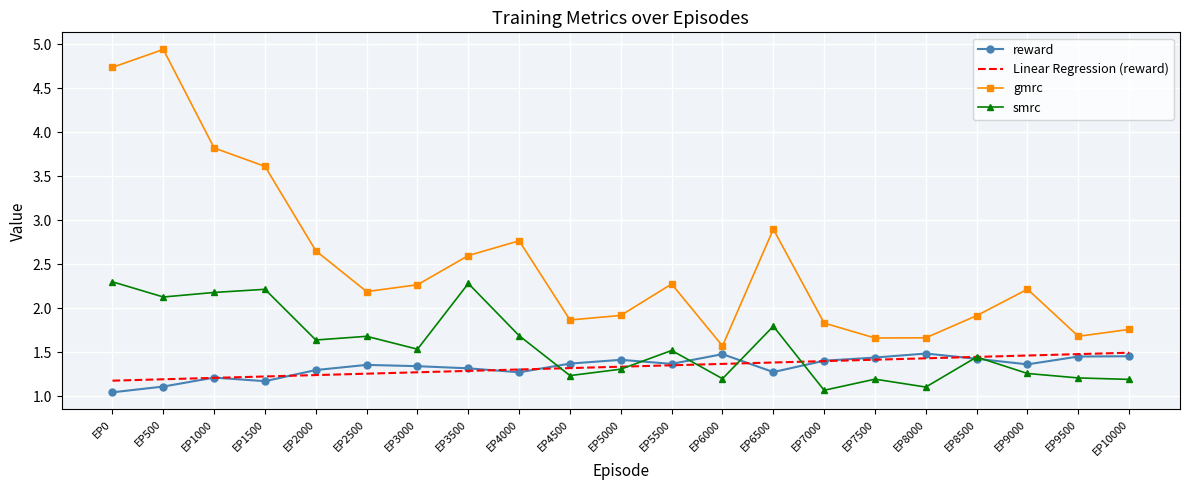

True or false: reward and Linear Regression (reward) intersect in this chart.

True